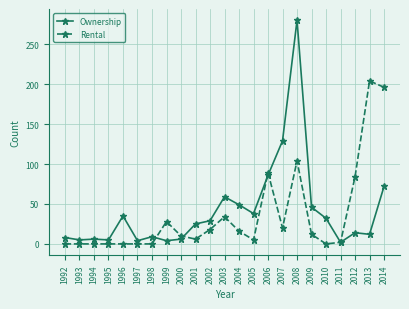

At which category does the chart reach its peak across all series?

2008